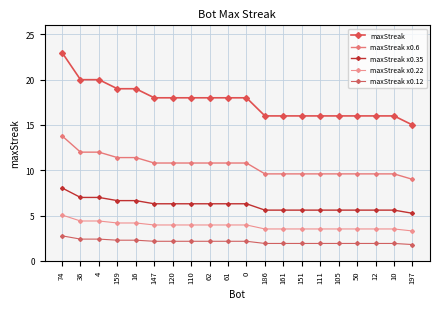

At 61, list the series in order from smallest to largest.

maxStreak x0.12, maxStreak x0.22, maxStreak x0.35, maxStreak x0.6, maxStreak